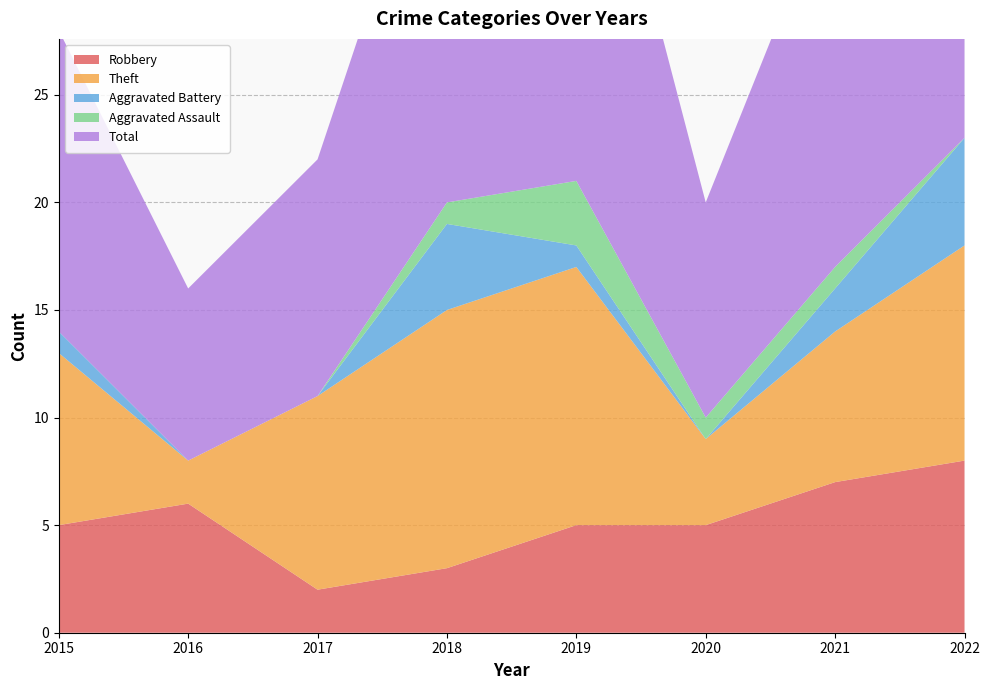

Reading left to right, extract all data points from this chart.

Robbery: 2015=5	2016=6	2017=2	2018=3	2019=5	2020=5	2021=7	2022=8
Theft: 2015=8	2016=2	2017=9	2018=12	2019=12	2020=4	2021=7	2022=10
Aggravated Battery: 2015=1	2016=0	2017=0	2018=4	2019=1	2020=0	2021=2	2022=5
Aggravated Assault: 2015=0	2016=0	2017=0	2018=1	2019=3	2020=1	2021=1	2022=0
Total: 2015=14	2016=8	2017=11	2018=20	2019=22	2020=10	2021=18	2022=24